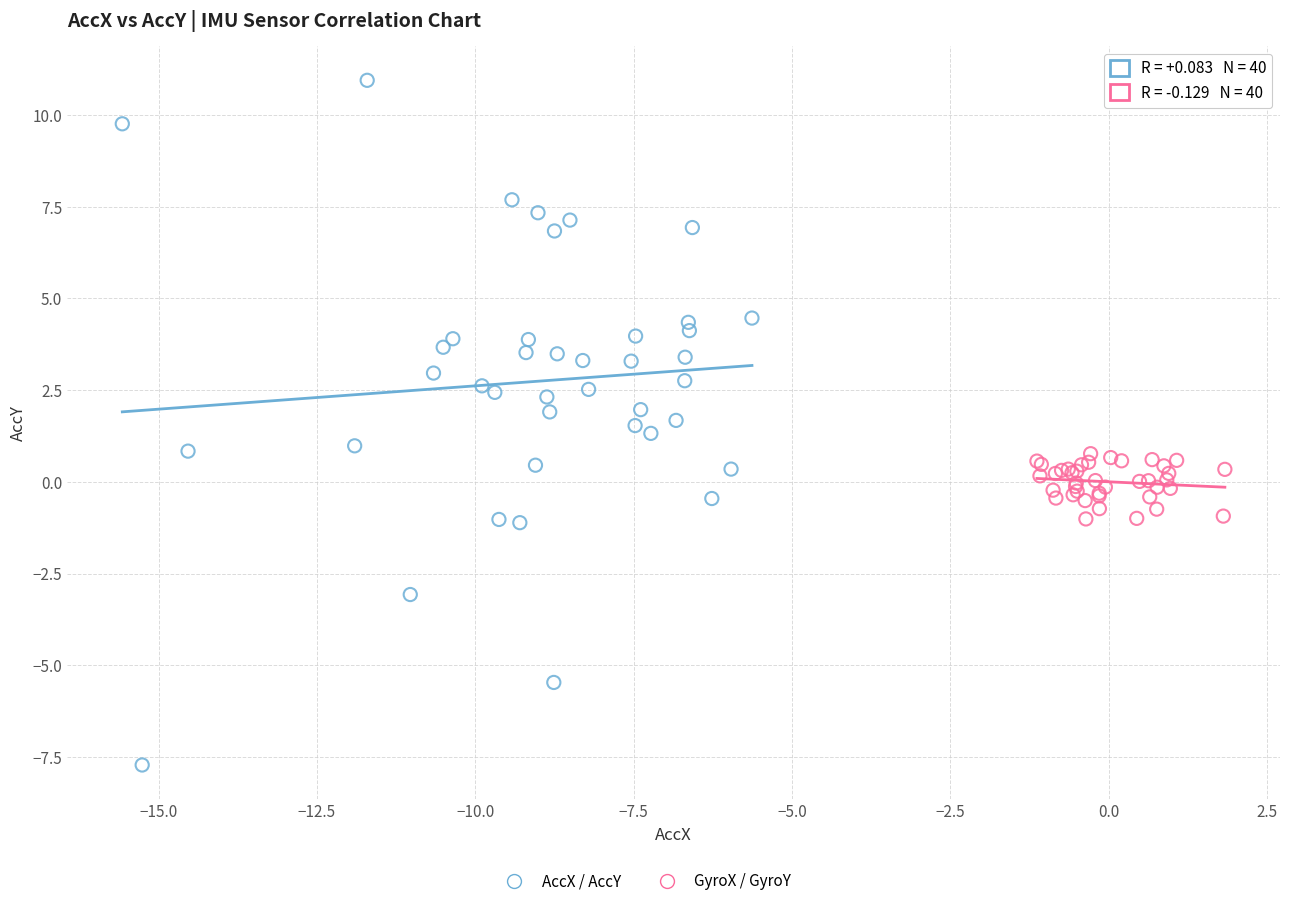

Which series contains the lowest Y value?

AccX / AccY